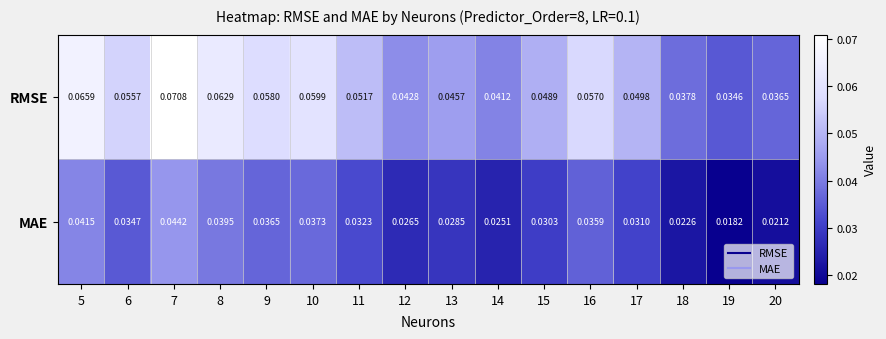

Rank the series by their average value, from highest to lowest.

RMSE, MAE